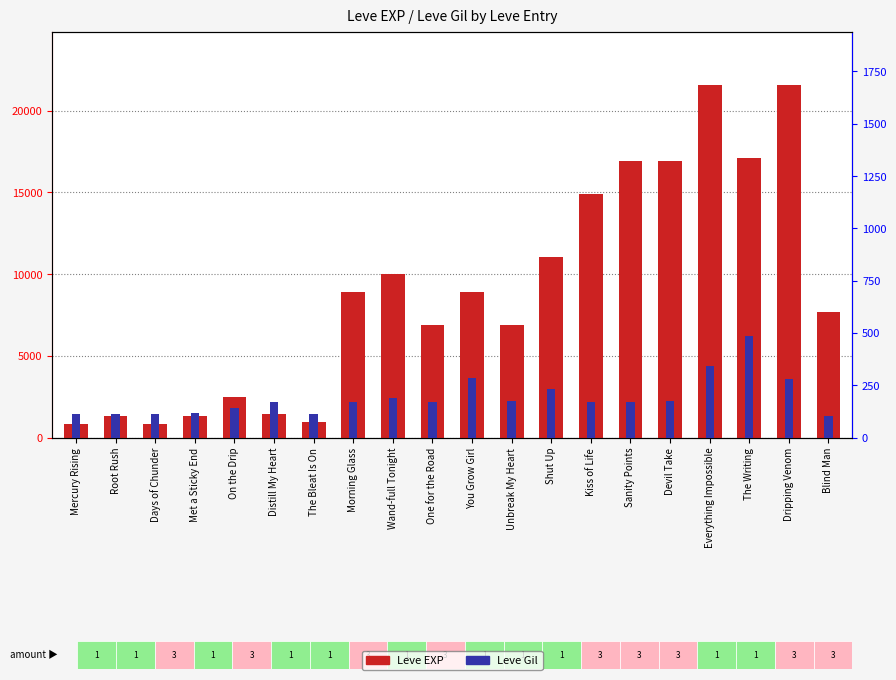

Reading left to right, transcribe all the data shown in this chart.

Leve EXP: 800	1330	800	1330	2490	1420	980	8930	9990	6880	8930	6880	11040	14920	16920	16920	21600	17120	21600	7710
Leve Gil: 113	114	112	115	139	169	112	169	191	168	284	175	230	172	170	174	344	485	281	101